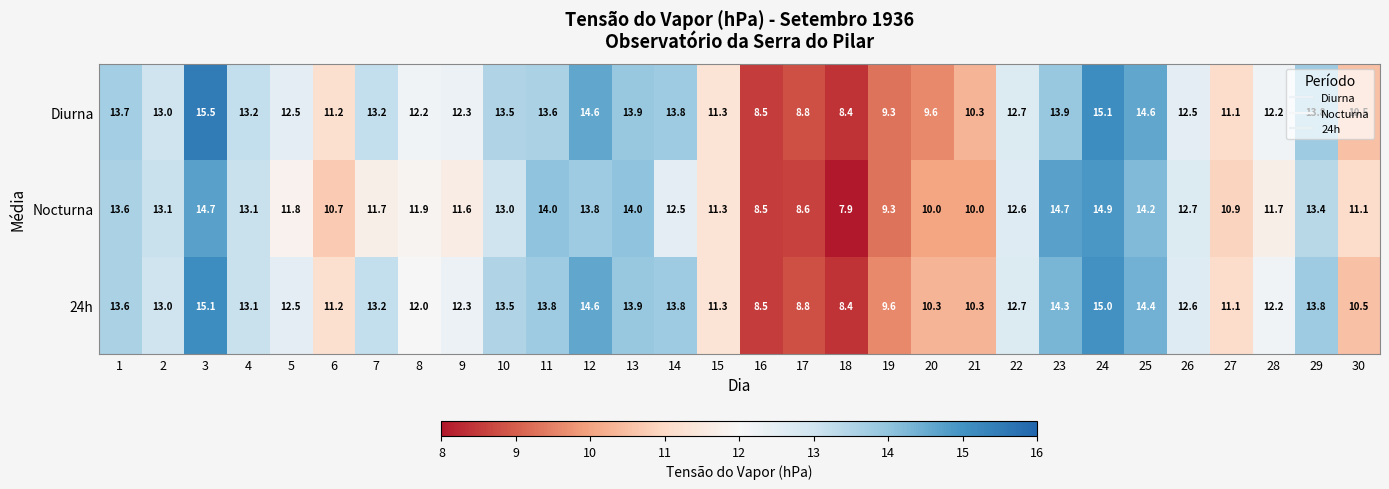

What is the average value of the Nocturna series?

12.0